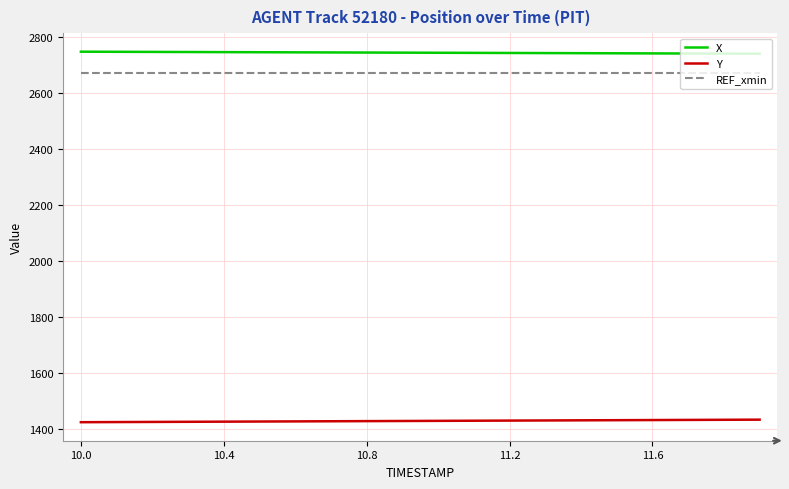

Rank the series by their maximum value, from highest to lowest.

X, REF_xmin, Y